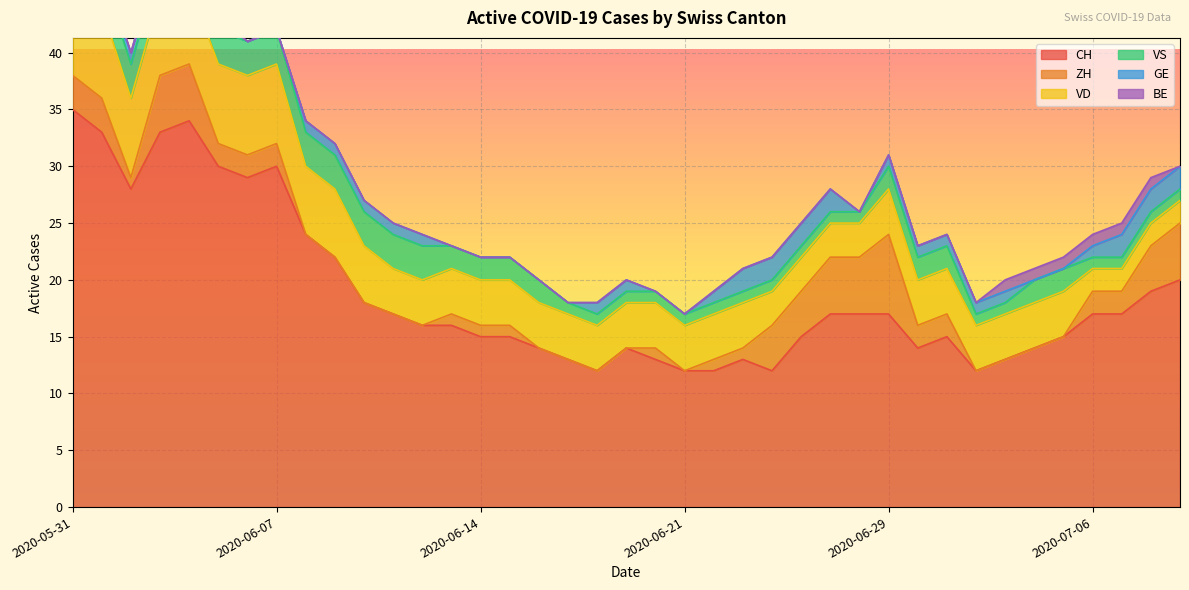

What is the label of the 36th point from the left?

2020-07-06